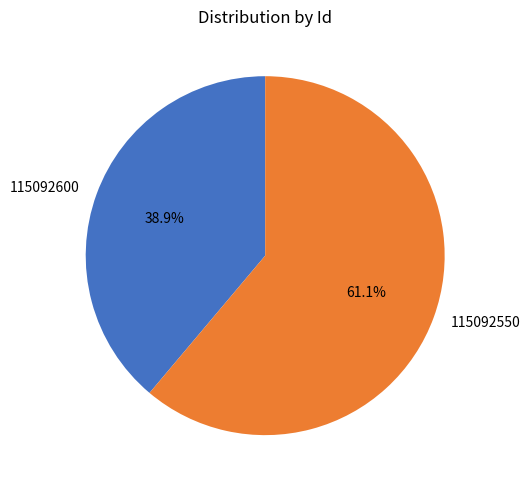

To the nearest percent, what is the average slice percentage?

50%